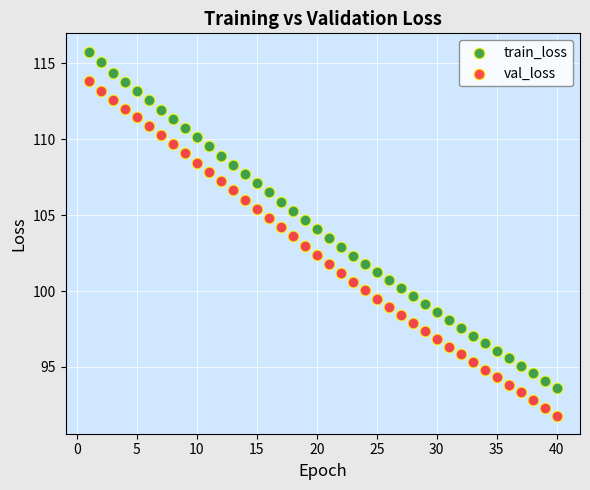

Across all data points, what is the range of X values (max minus min)?

39.0